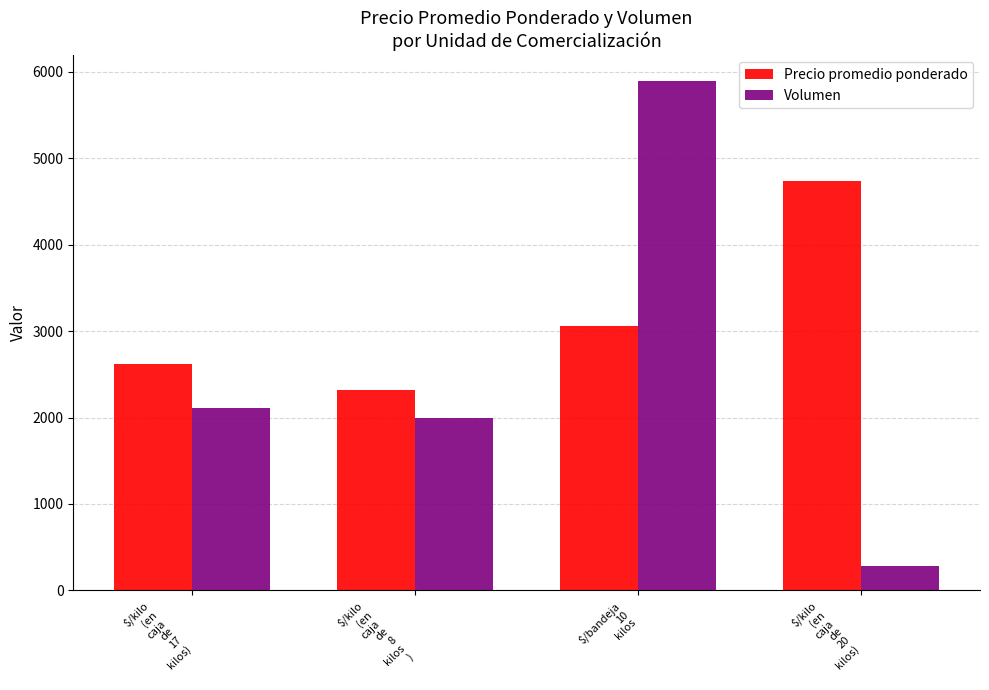

Does the chart contain any negative values?

No